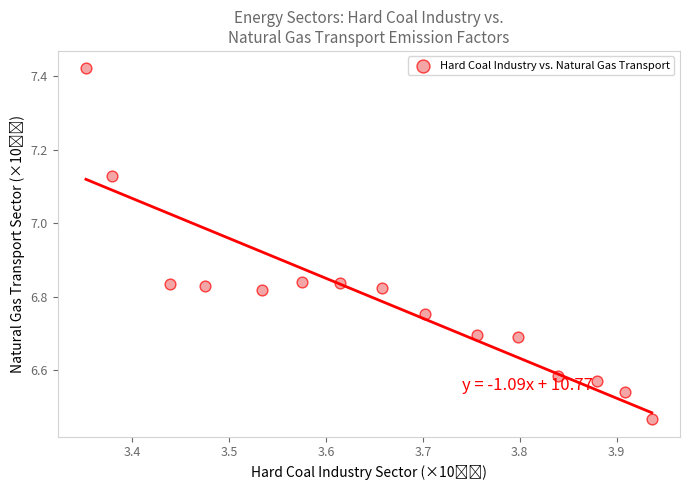

What is the range of Y values (max minus min)?

1.0